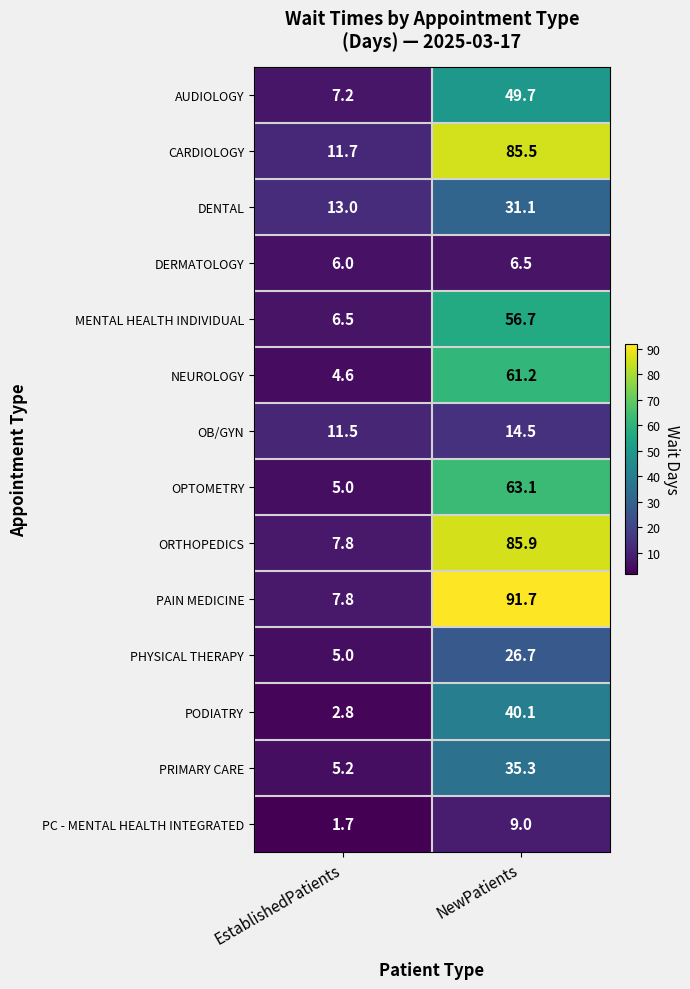

Reading left to right, what are all the values shown in this chart?

AUDIOLOGY: 7.2	49.7
CARDIOLOGY: 11.7	85.5
DENTAL: 13.0	31.1
DERMATOLOGY: 6.0	6.5
MENTAL HEALTH INDIVIDUAL: 6.5	56.7
NEUROLOGY: 4.6	61.2
OB/GYN: 11.5	14.5
OPTOMETRY: 5.0	63.1
ORTHOPEDICS: 7.8	85.9
PAIN MEDICINE: 7.8	91.7
PHYSICAL THERAPY: 5.0	26.7
PODIATRY: 2.8	40.1
PRIMARY CARE: 5.2	35.3
PC - MENTAL HEALTH INTEGRATED: 1.7	9.0